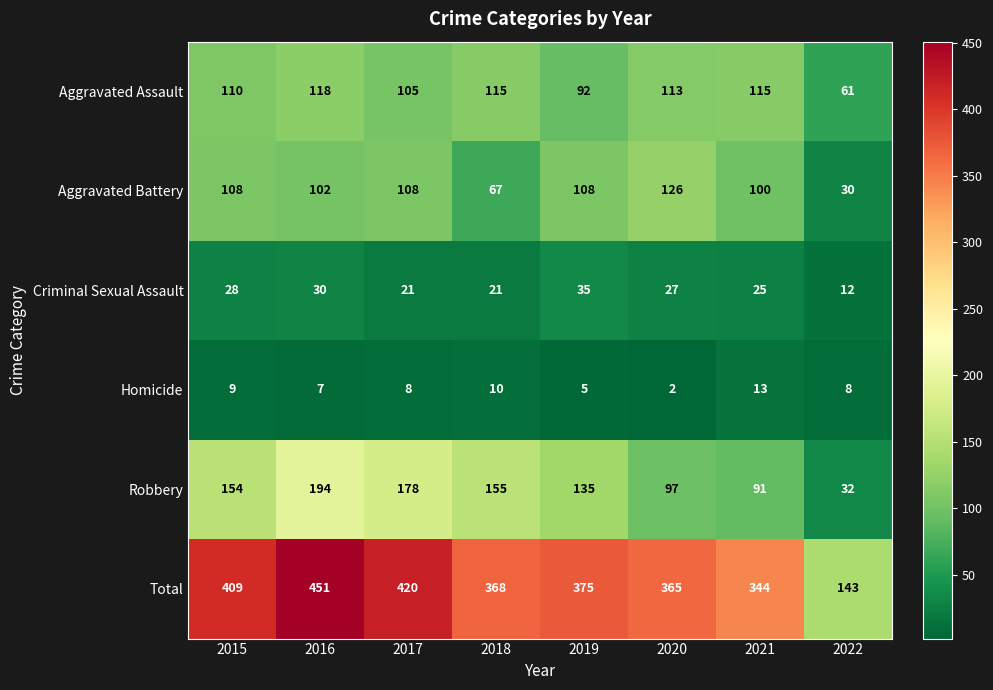

At which label does Homicide first exceed 8?

2015